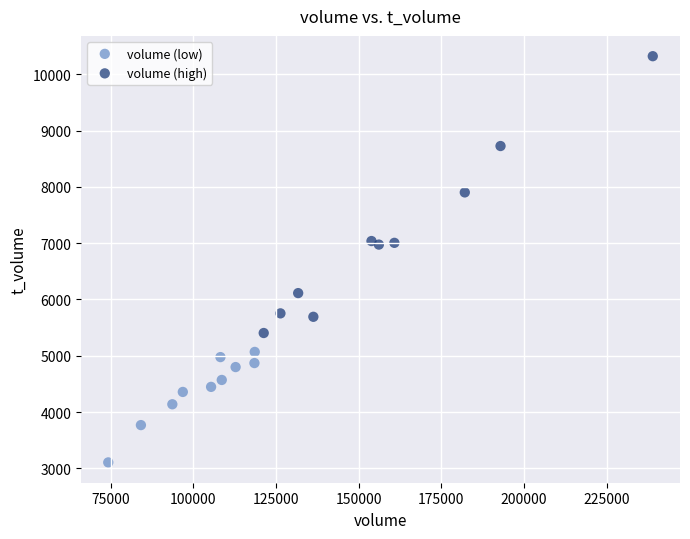

Which series contains the lowest Y value?

volume (low)